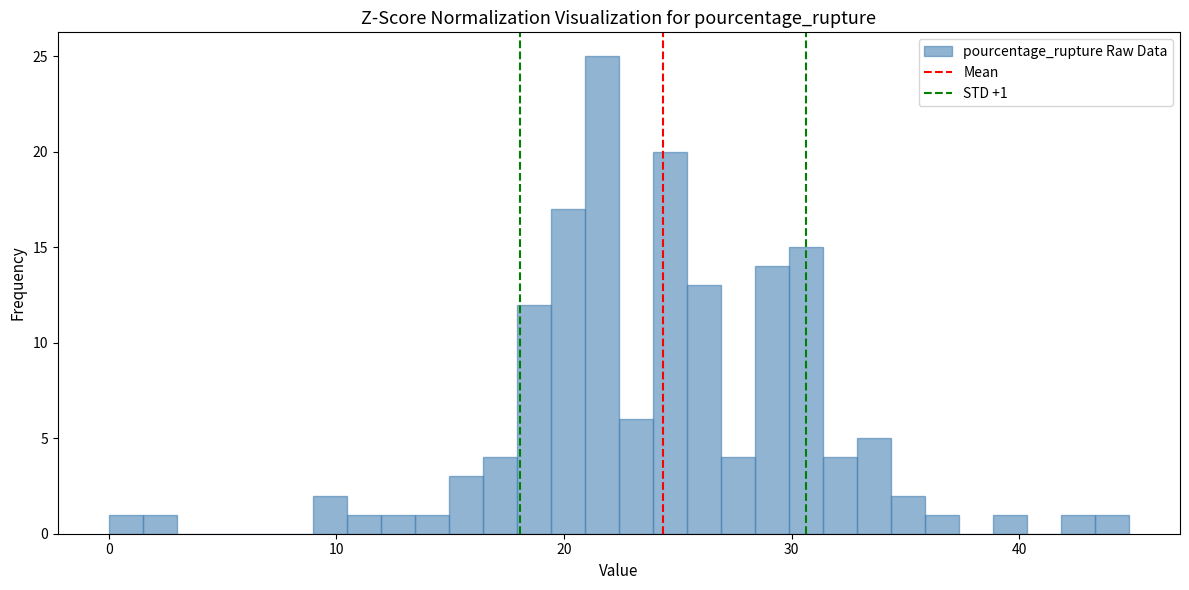

Read against the x-axis, roughly where is the centre of the tallest bar?

22